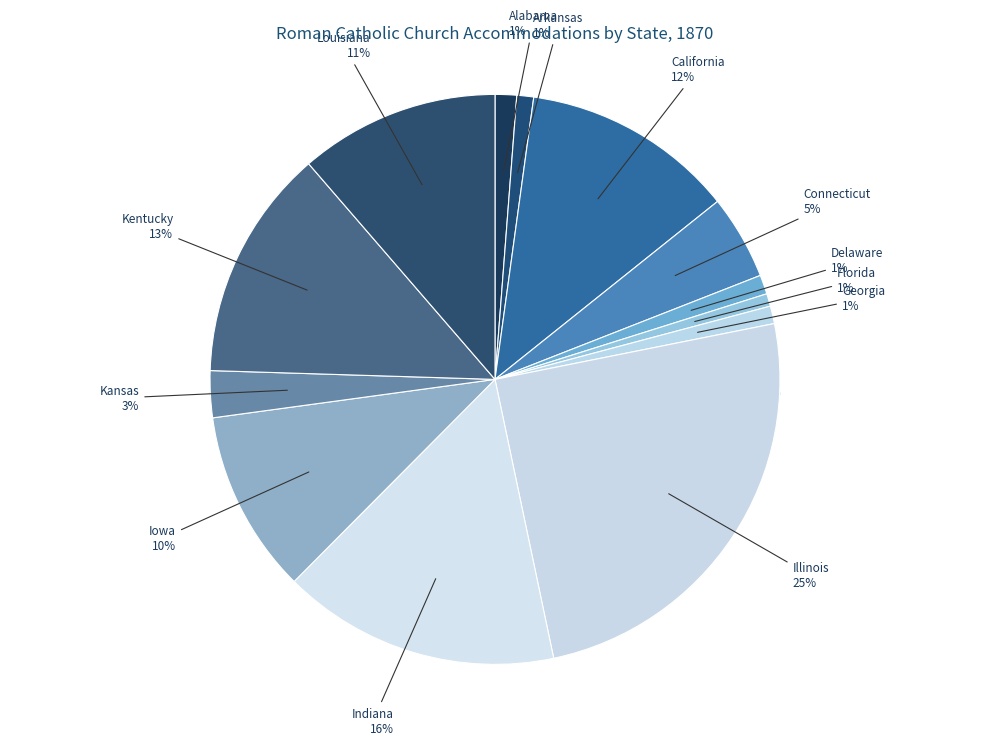

The California slice represents 12% of the pie. True or false?

True